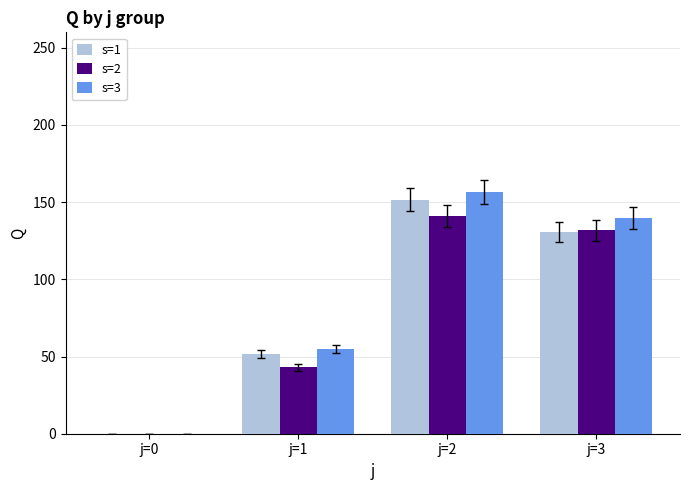

The value of s=1 at j=3 is 130.8. True or false?

True